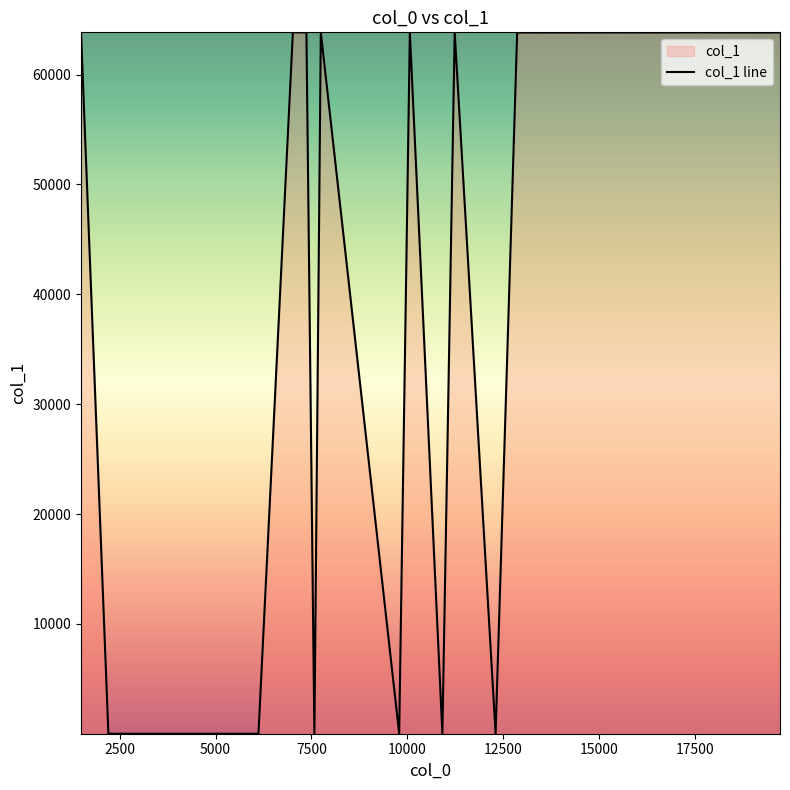

What is the greatest value displayed?

63839